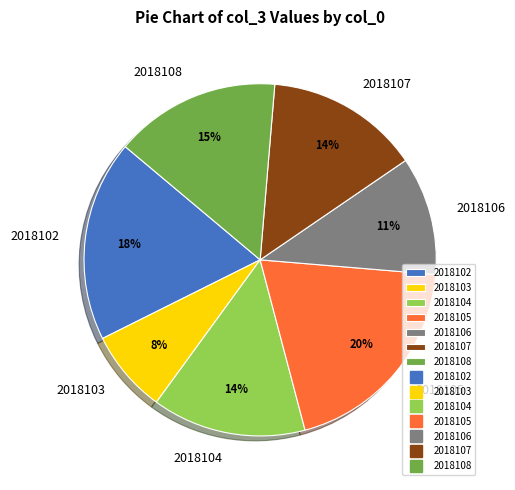

The 2018102 slice represents 18% of the pie. True or false?

True